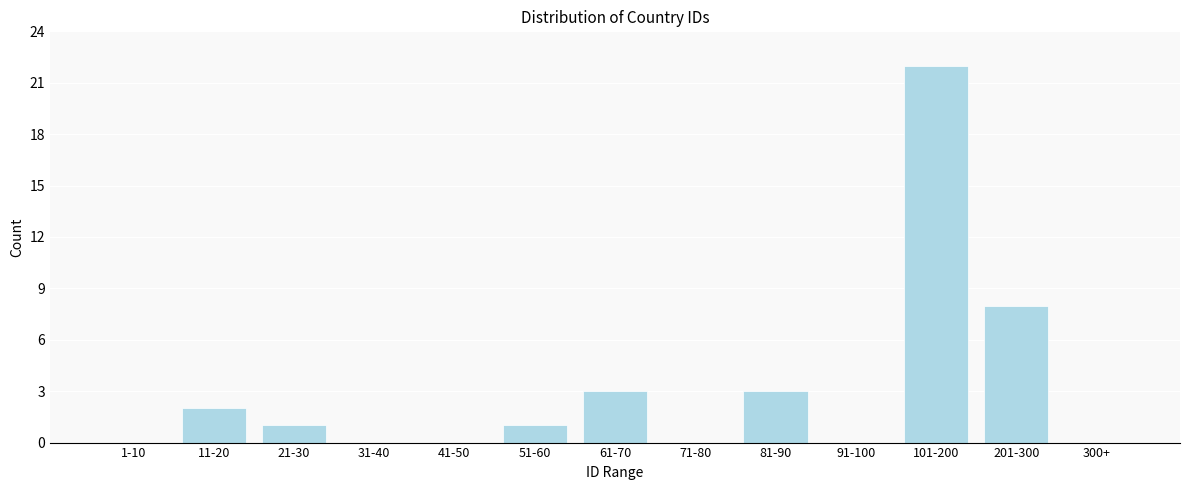

Reading right to left, what are all the values shown in this chart?

300+=0	201-300=8	101-200=22	91-100=0	81-90=3	71-80=0	61-70=3	51-60=1	41-50=0	31-40=0	21-30=1	11-20=2	1-10=0